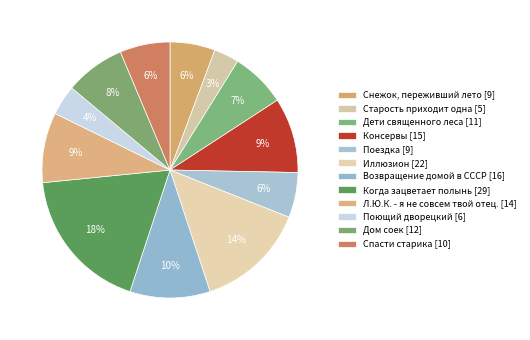

Does Поющий дворецкий account for over 50% of the chart?

No